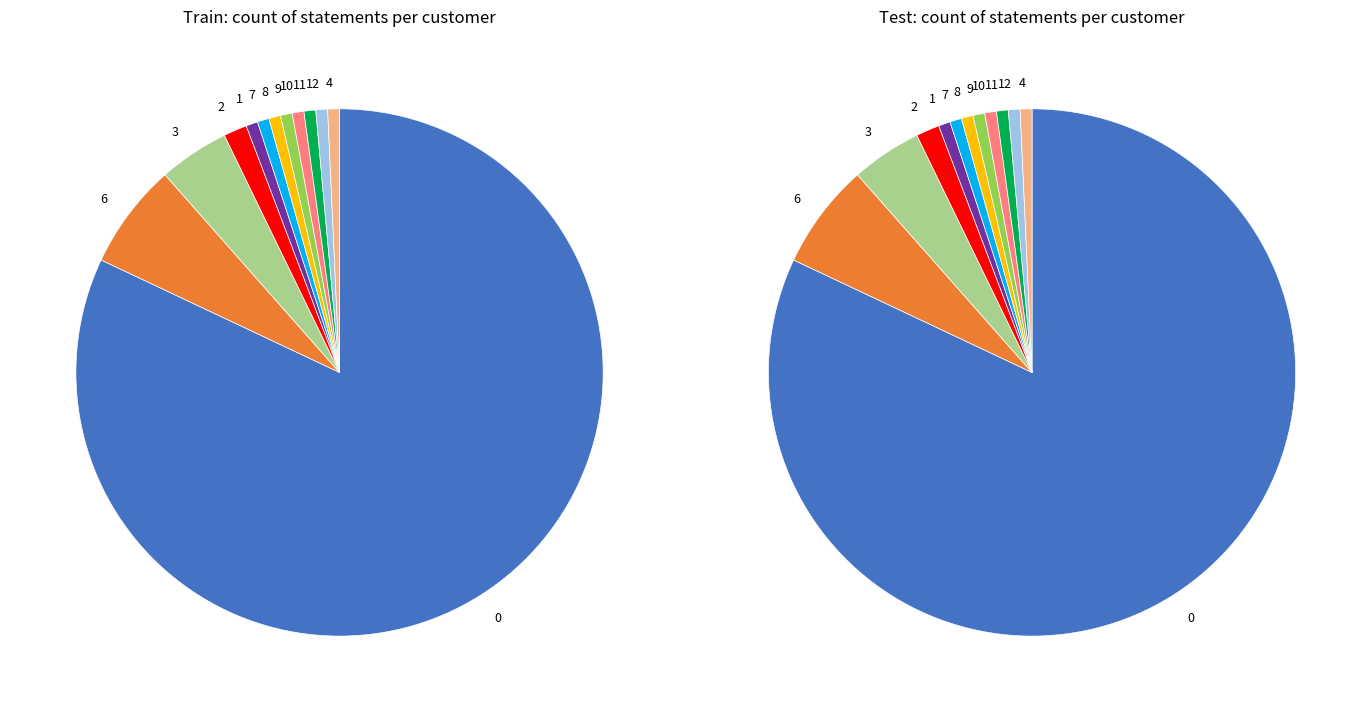

To the nearest percent, what portion does 9 represent?

1%